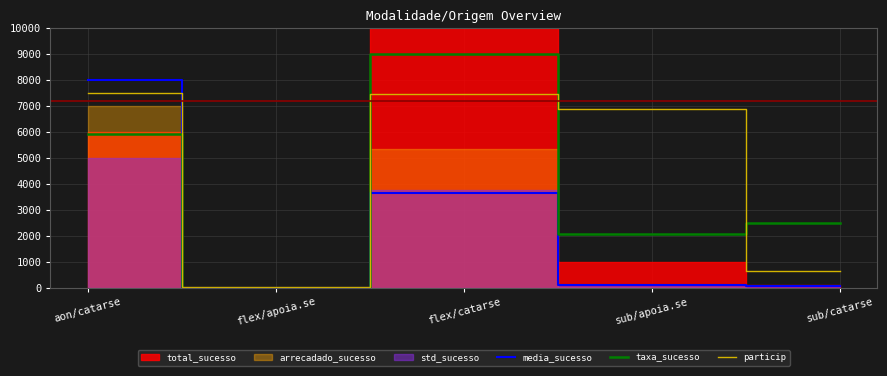

The taxa_sucesso series shows 9000.0 at flex/catarse. True or false?

True